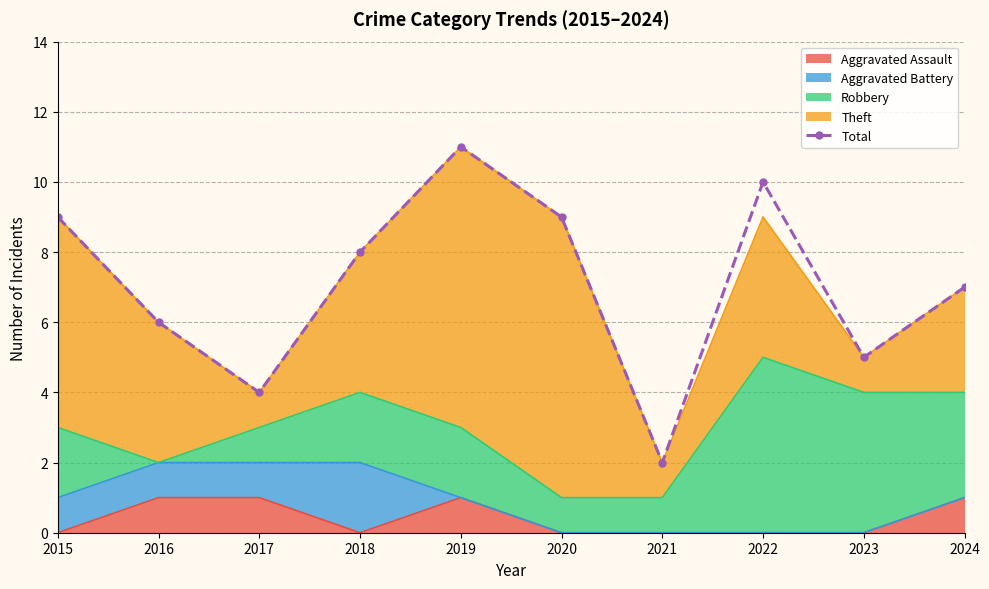

Reading right to left, transcribe all the data shown in this chart.

2024=7	2023=5	2022=10	2021=2	2020=9	2019=11	2018=8	2017=4	2016=6	2015=9